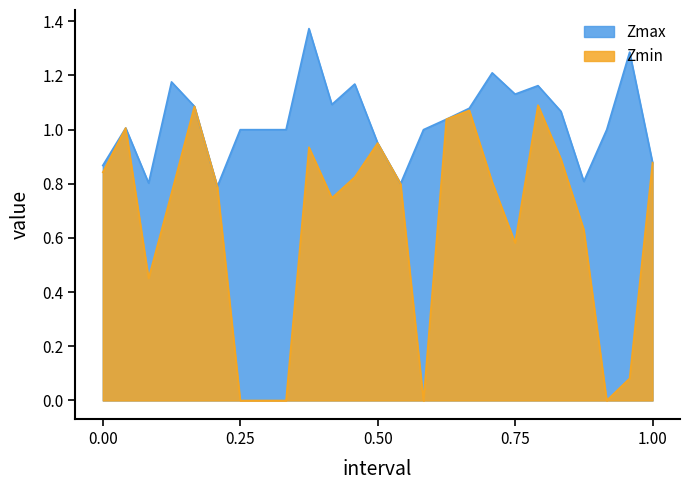

Which series has the largest range (max minus min)?

Zmin